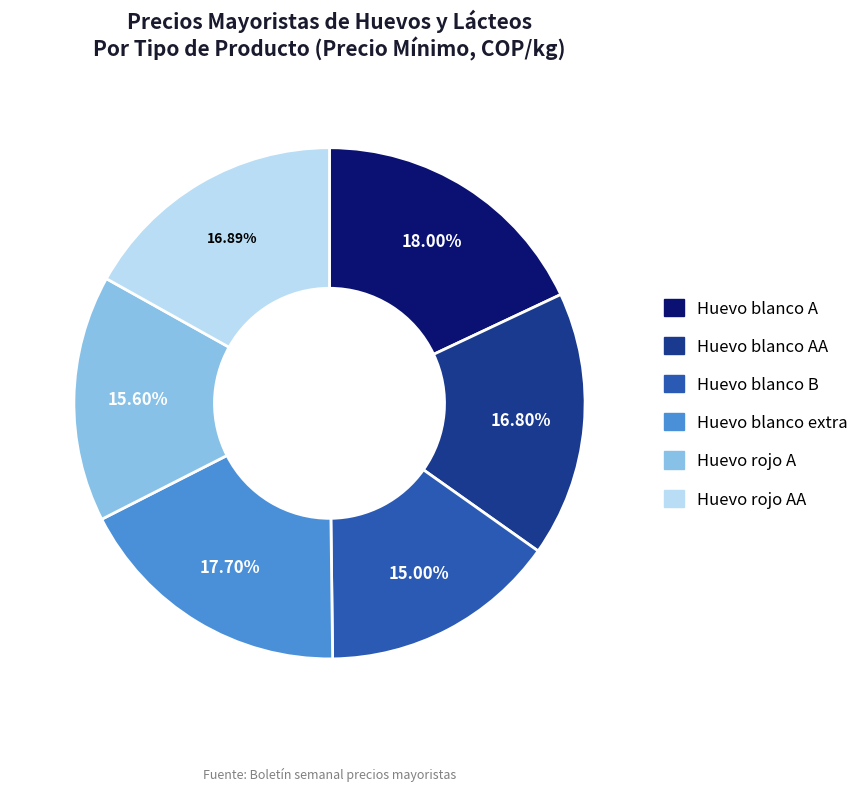

Is there any slice that represents more than half of the pie?

No